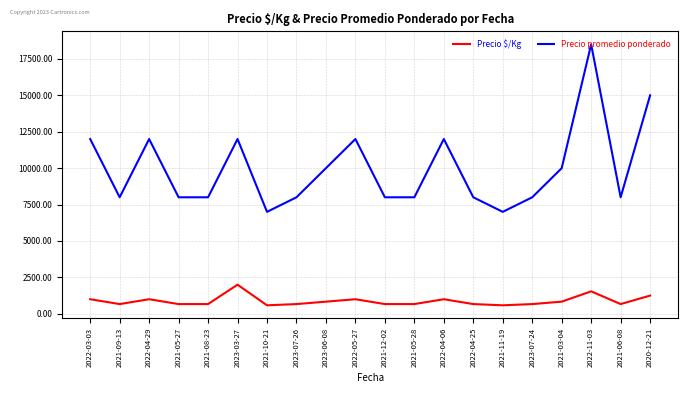

Is the value of Precio promedio ponderado at 2021-10-21 greater than the value of Precio $/Kg at 2023-03-27?

Yes